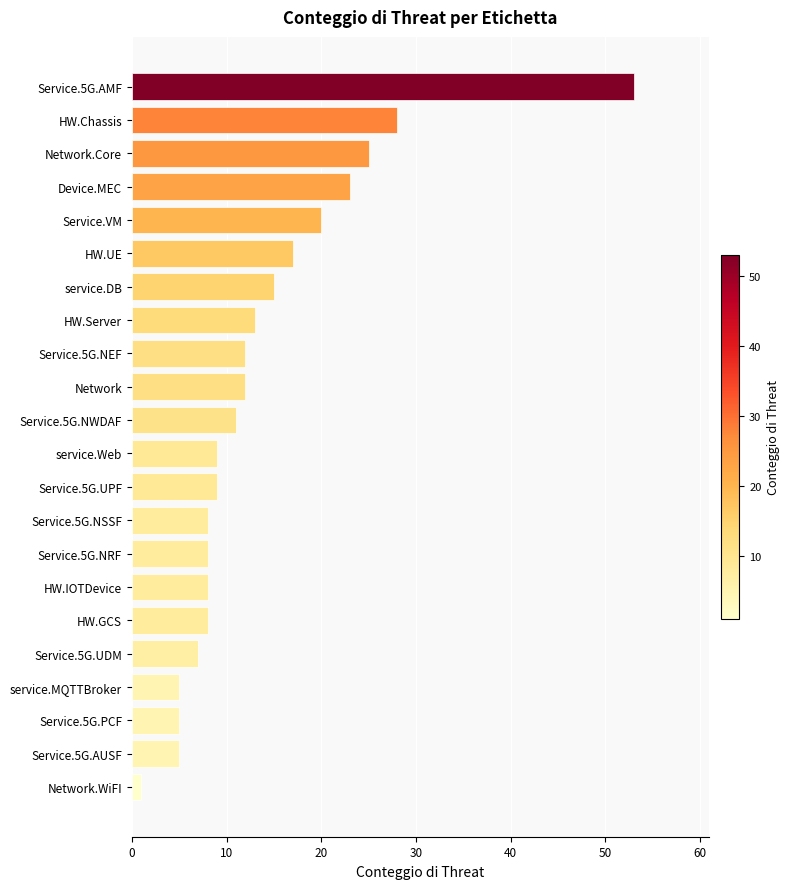

Approximately how many times larger is the value at Service.5G.AMF compared to Service.5G.NWDAF?

4.8